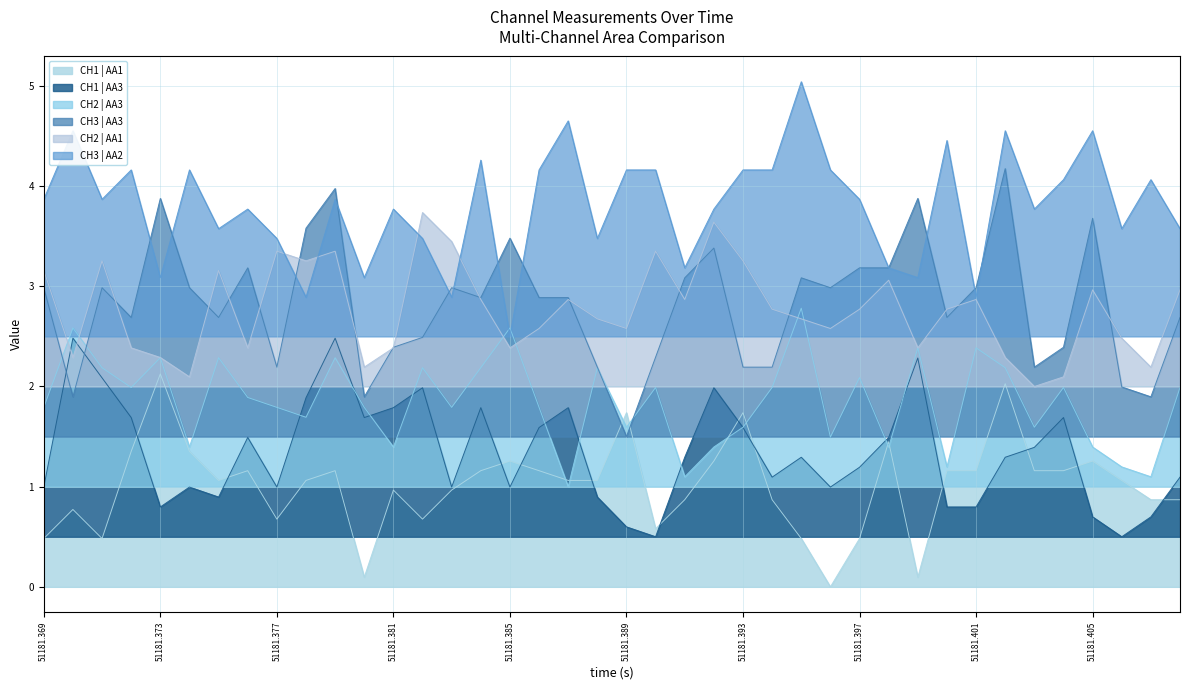

How many lines are shown in the chart?

6